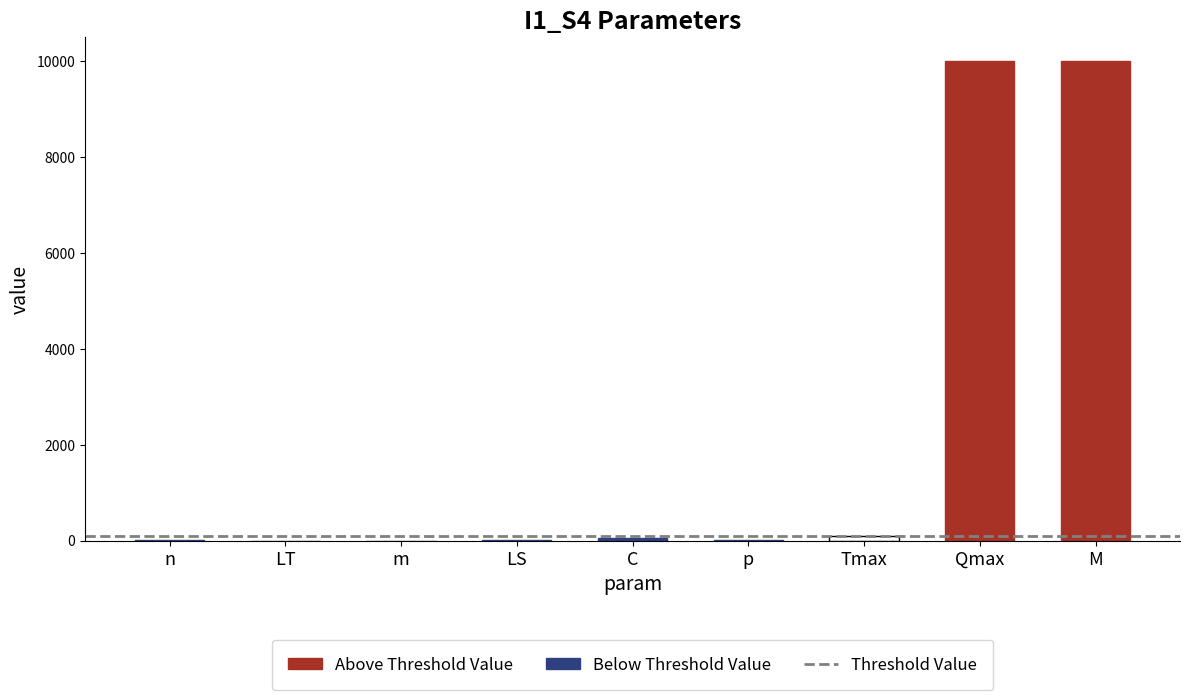

How many bars are there in total?

9